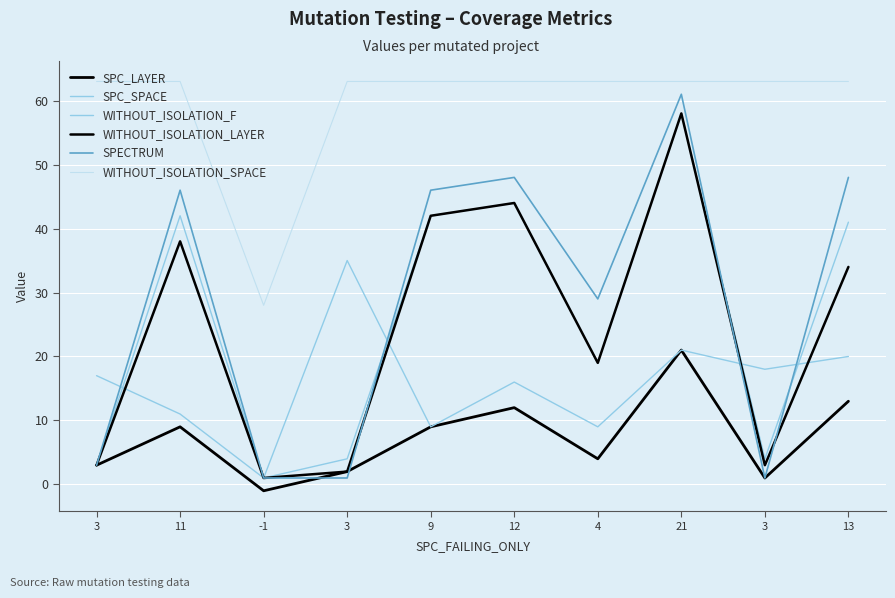

Is it true that WITHOUT_ISOLATION_LAYER equals 19 at 4?

True